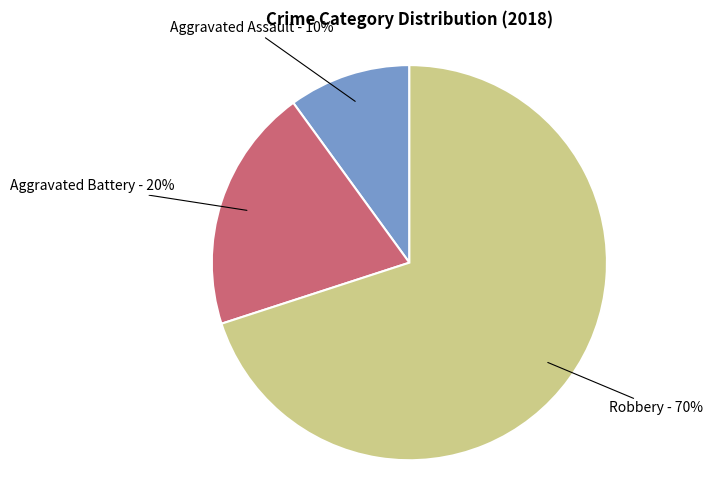

To the nearest percent, what is the average slice percentage?

33%